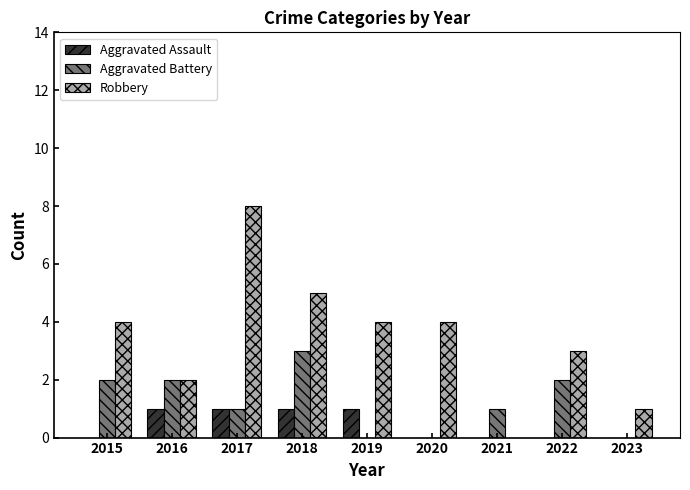

Reading right to left, list all the values displayed in this chart.

Aggravated Assault: 2023=0	2022=0	2021=0	2020=0	2019=1	2018=1	2017=1	2016=1	2015=0
Aggravated Battery: 2023=0	2022=2	2021=1	2020=0	2019=0	2018=3	2017=1	2016=2	2015=2
Robbery: 2023=1	2022=3	2021=0	2020=4	2019=4	2018=5	2017=8	2016=2	2015=4